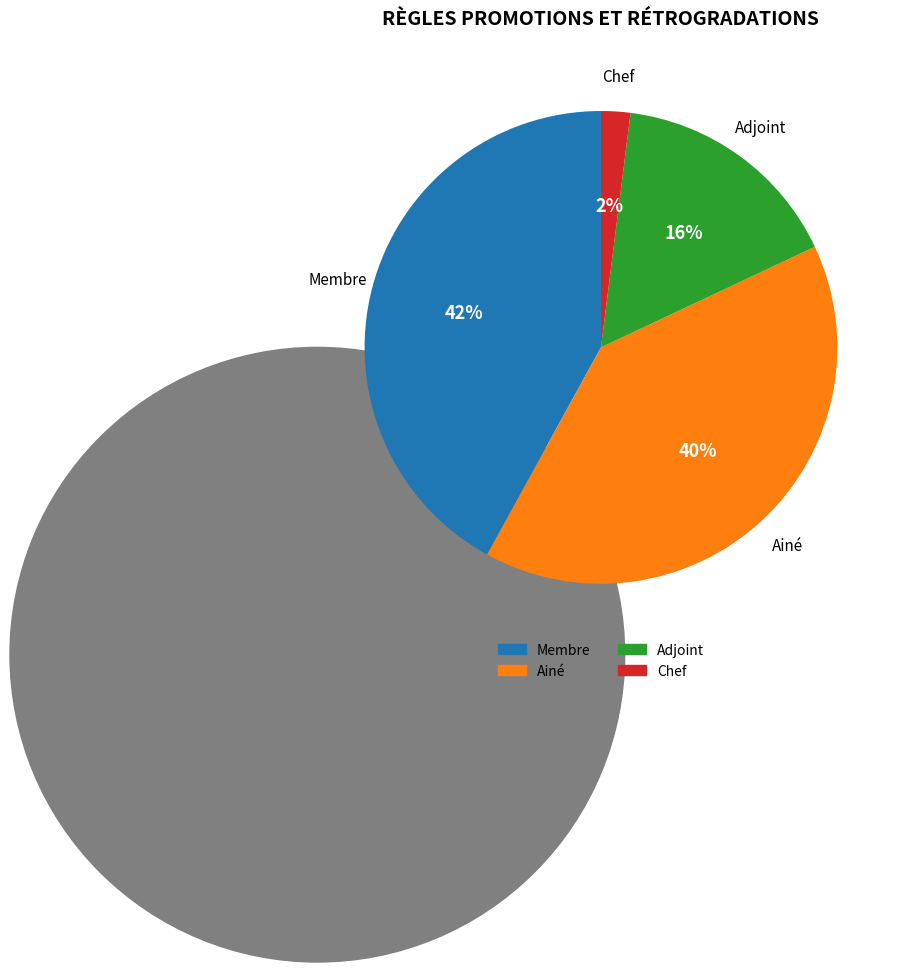

Combined, do Membre and Chef account for over 50%?

No